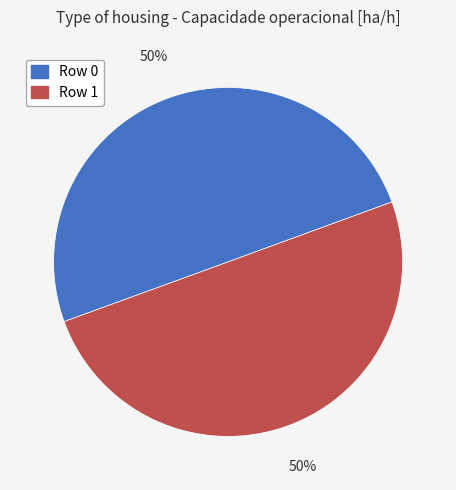

Do Row 1 and Row 0 together represent more than half of the pie?

Yes